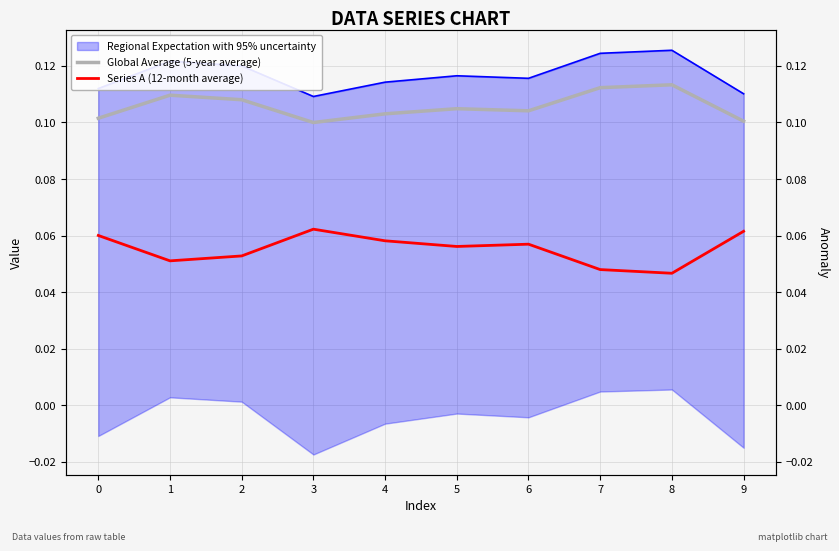

Is it true that Series A (12-month average) equals 0.1 at 1?

False